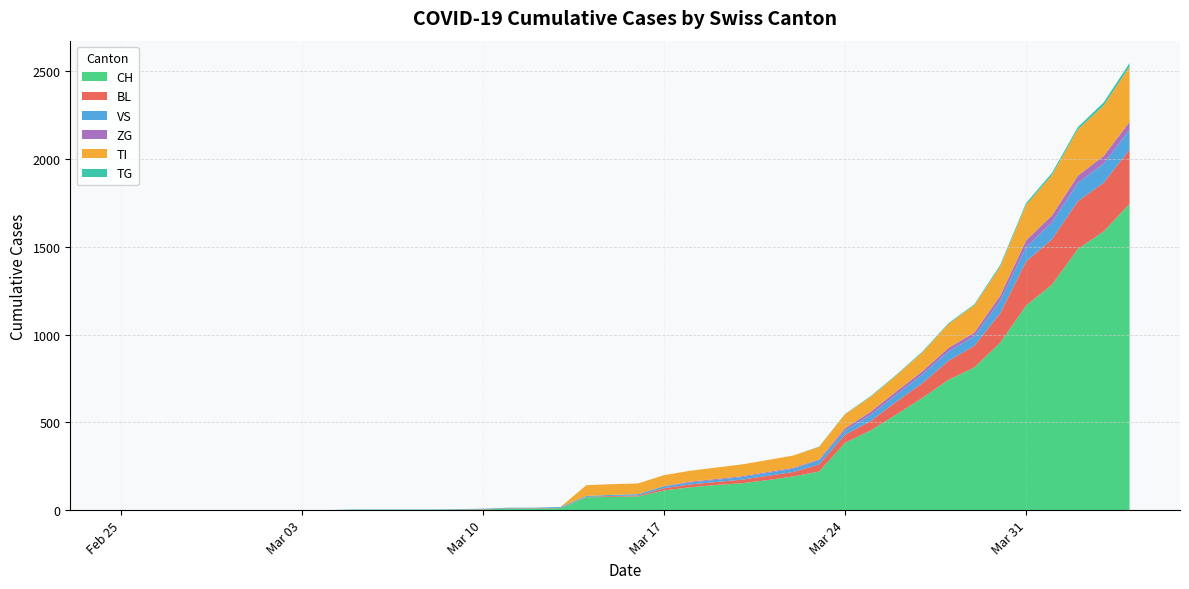

Reading left to right, list all the values displayed in this chart.

CH: 0=0	1=0	2=0	3=0	4=0	5=0	6=0	7=0	8=0	9=2	10=2	11=2	12=2	13=3	14=4	15=9	16=9	17=11	18=73	19=76	20=78	21=112	22=130	23=143	24=153	25=171	26=192	27=220	28=383	29=455	30=546	31=640	32=742	33=813	34=954	35=1165	36=1284	37=1487	38=1587	39=1744
BL: 0=0	1=0	2=0	3=0	4=0	5=0	6=0	7=0	8=0	9=0	10=0	11=0	12=0	13=1	14=2	15=2	16=2	17=2	18=2	19=5	20=5	21=13	22=16	23=17	24=20	25=24	26=25	27=40	28=46	29=53	30=73	31=84	32=108	33=123	34=167	35=251	36=258	37=272	38=277	39=309
VS: 0=0	1=0	2=0	3=0	4=0	5=0	6=0	7=0	8=0	9=2	10=2	11=2	12=2	13=2	14=2	15=3	16=3	17=5	18=6	19=6	20=8	21=11	22=11	23=12	24=15	25=17	26=19	27=24	28=25	29=35	30=41	31=50	32=53	33=54	34=71	35=81	36=96	37=104	38=109	39=112
ZG: 0=0	1=0	2=0	3=0	4=0	5=0	6=0	7=0	8=0	9=0	10=0	11=0	12=0	13=0	14=0	15=0	16=0	17=0	18=0	19=0	20=0	21=1	22=5	23=5	24=5	25=5	26=5	27=5	28=12	29=18	30=18	31=18	32=21	33=21	34=29	35=39	36=40	37=41	38=44	39=46
TI: 0=0	1=0	2=0	3=0	4=0	5=0	6=0	7=0	8=0	9=0	10=0	11=0	12=0	13=0	14=0	15=0	16=0	17=0	18=61	19=61	20=61	21=62	22=62	23=65	24=67	25=68	26=70	27=71	28=80	29=85	30=91	31=107	32=136	33=155	34=165	35=202	36=229	37=263	38=287	39=314
TG: 0=0	1=0	2=0	3=0	4=0	5=0	6=0	7=0	8=0	9=0	10=0	11=0	12=0	13=0	14=0	15=0	16=0	17=0	18=0	19=0	20=0	21=0	22=0	23=0	24=0	25=0	26=0	27=2	28=2	29=4	30=4	31=5	32=5	33=6	34=10	35=11	36=13	37=14	38=18	39=21